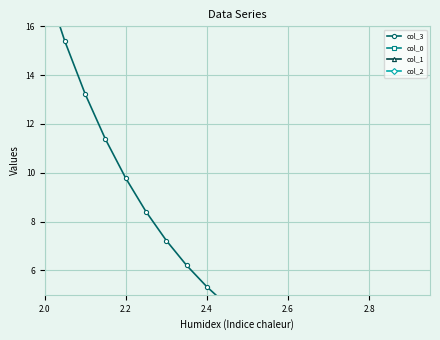

True or false: col_0 has a value of 2.1 at 2.4.

True